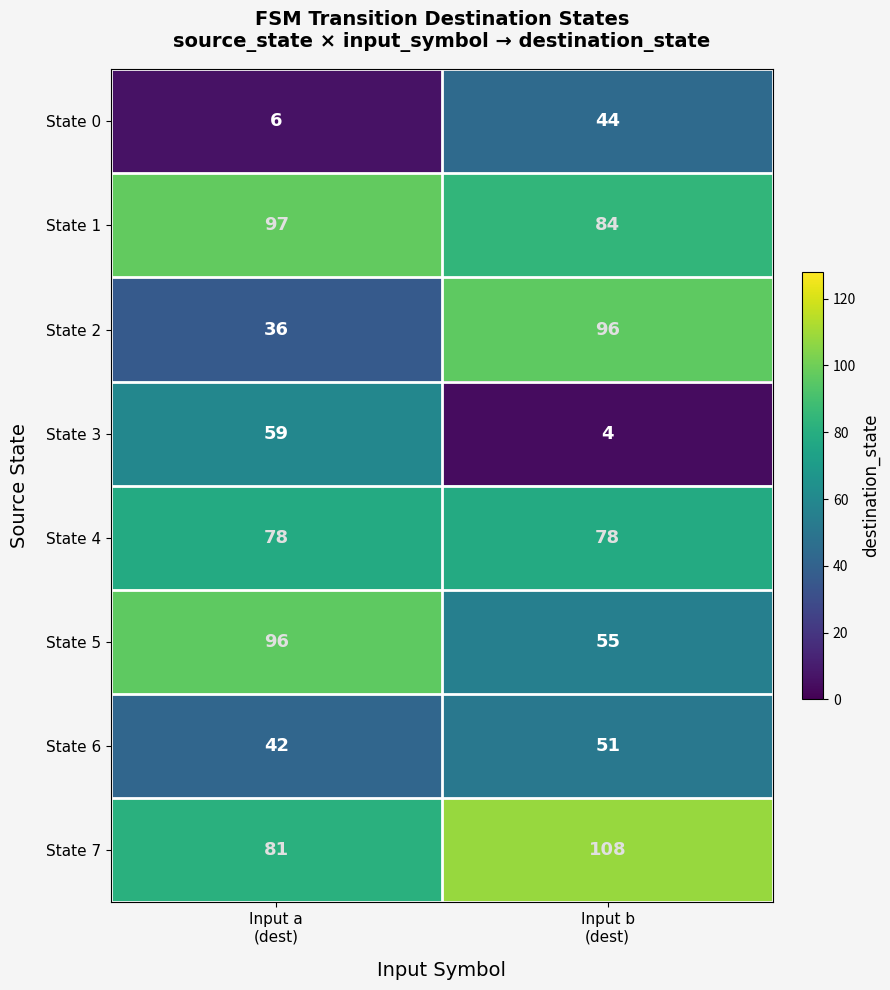

Between Input a
(dest) and Input b
(dest), which series saw the biggest shift?

State 2